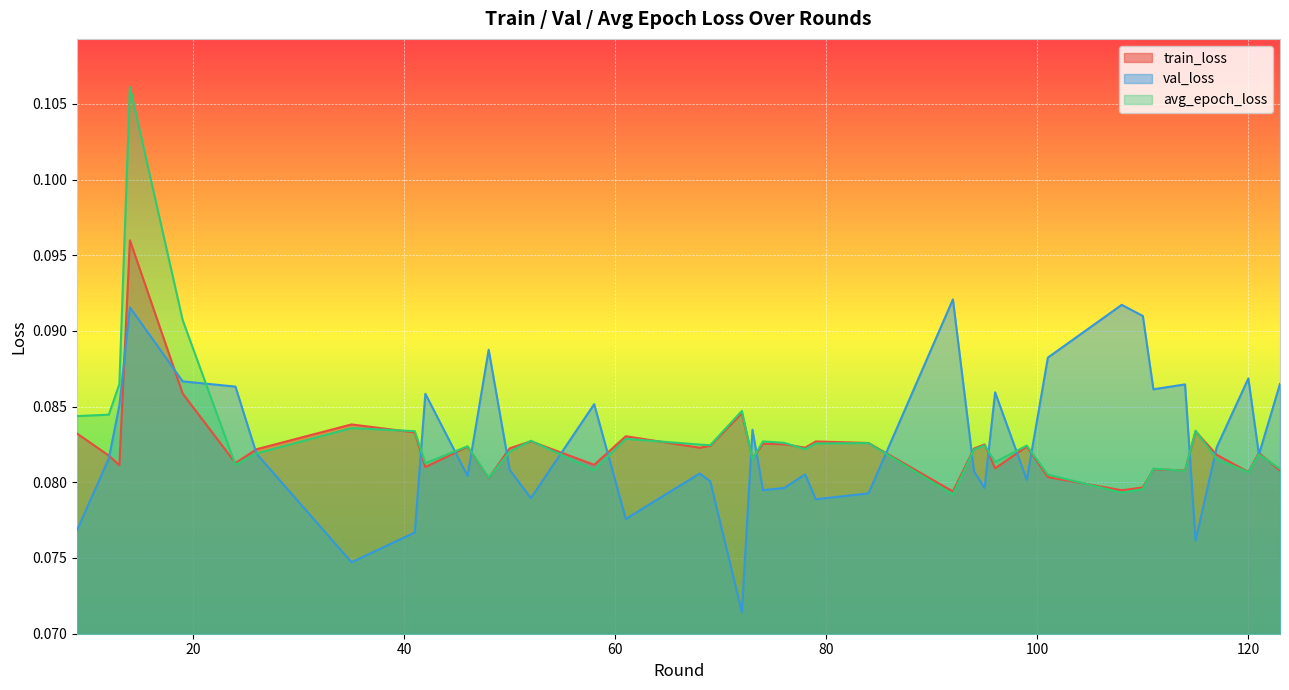

Rank the series by their maximum value, from lowest to highest.

val_loss, train_loss, avg_epoch_loss